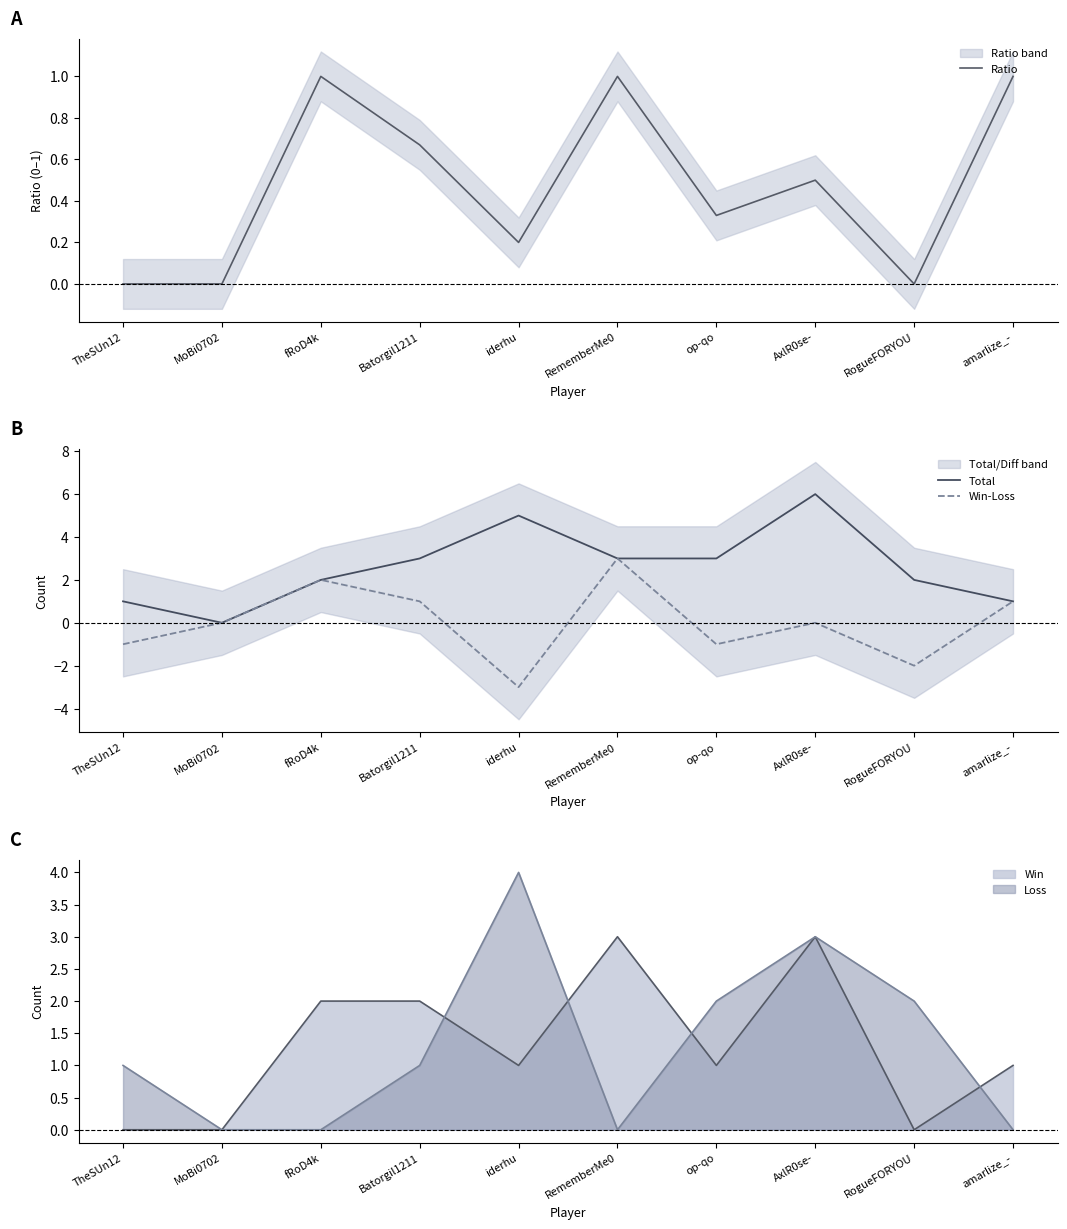

Which label corresponds to the largest value in the chart?

AxlR0se-